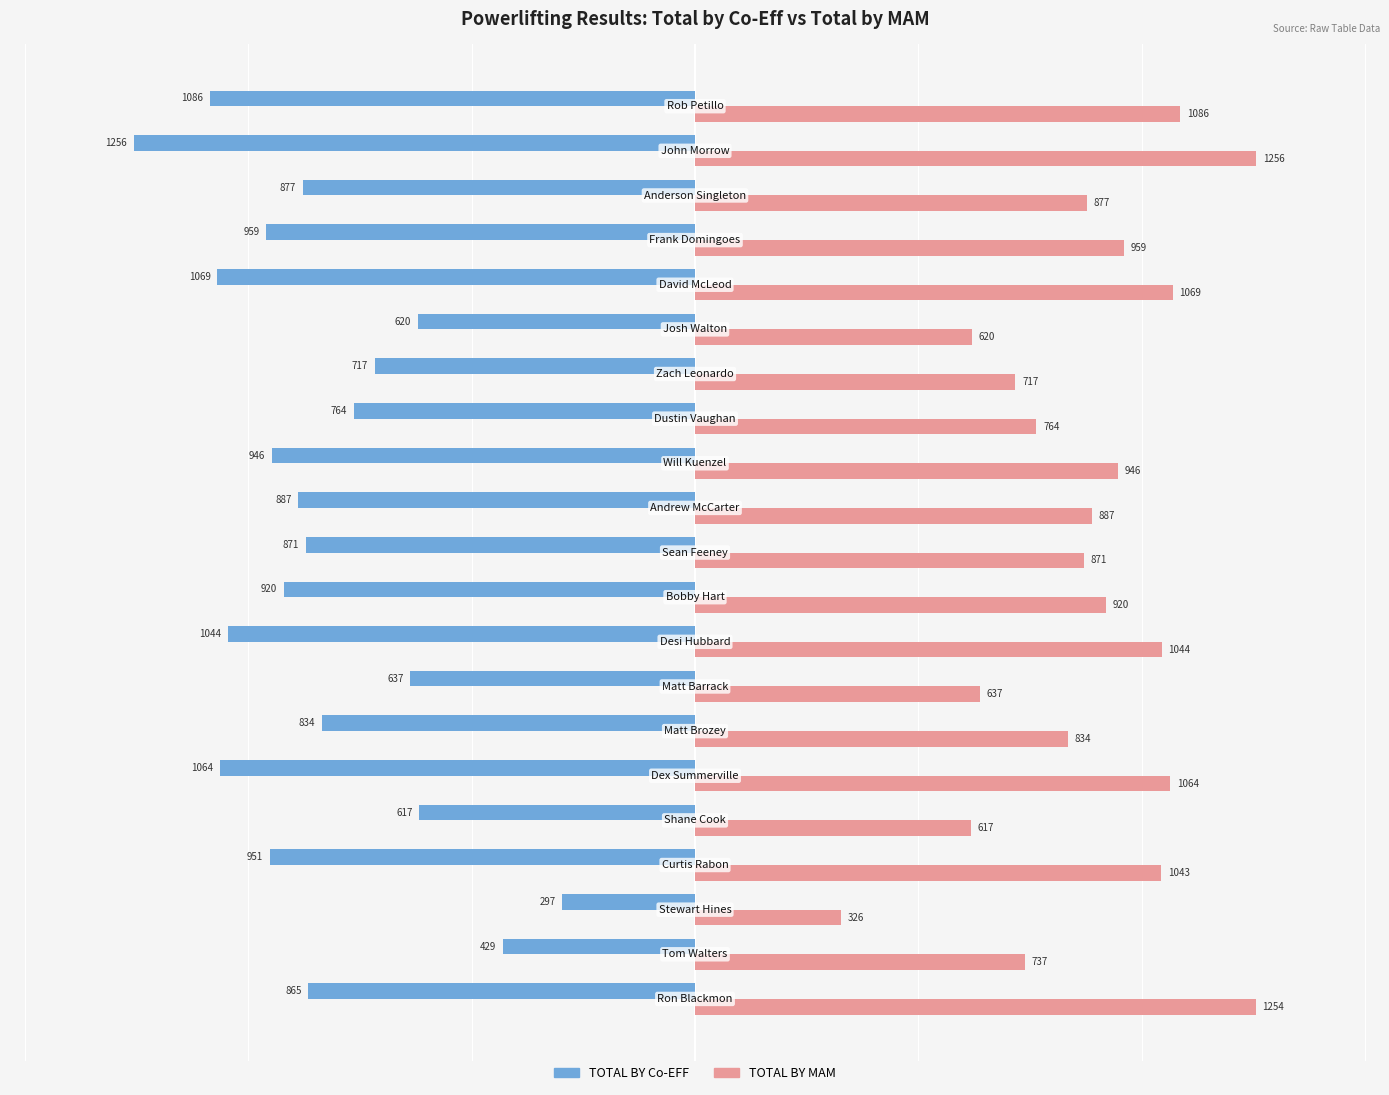

Which series has the largest range (max minus min)?

TOTAL BY Co-EFF